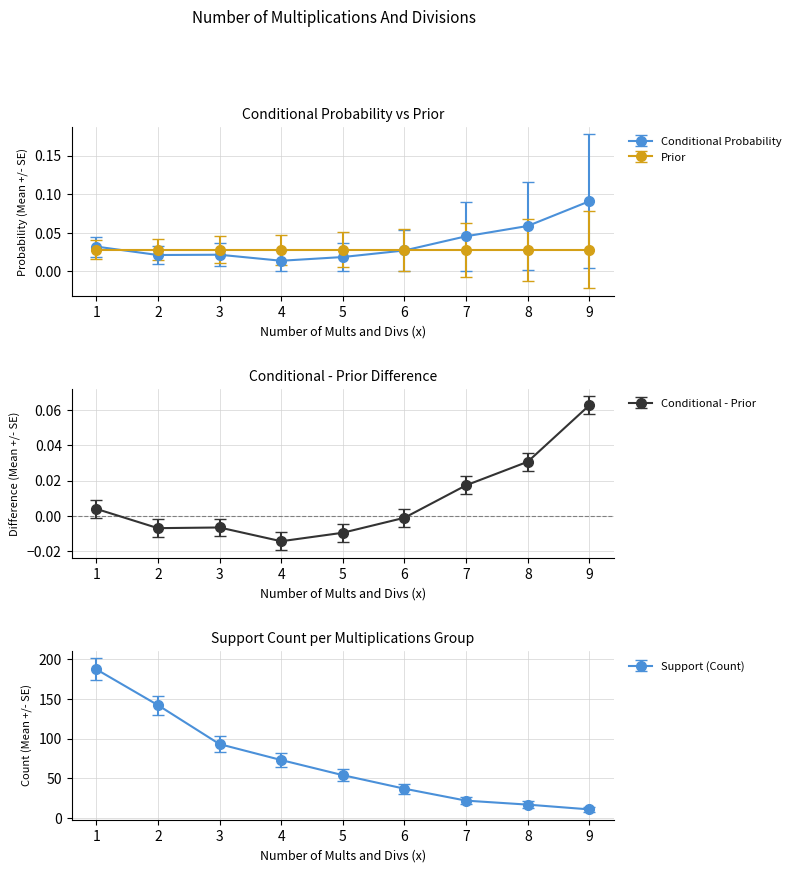

What is the maximum value for Conditional Probability?

0.1